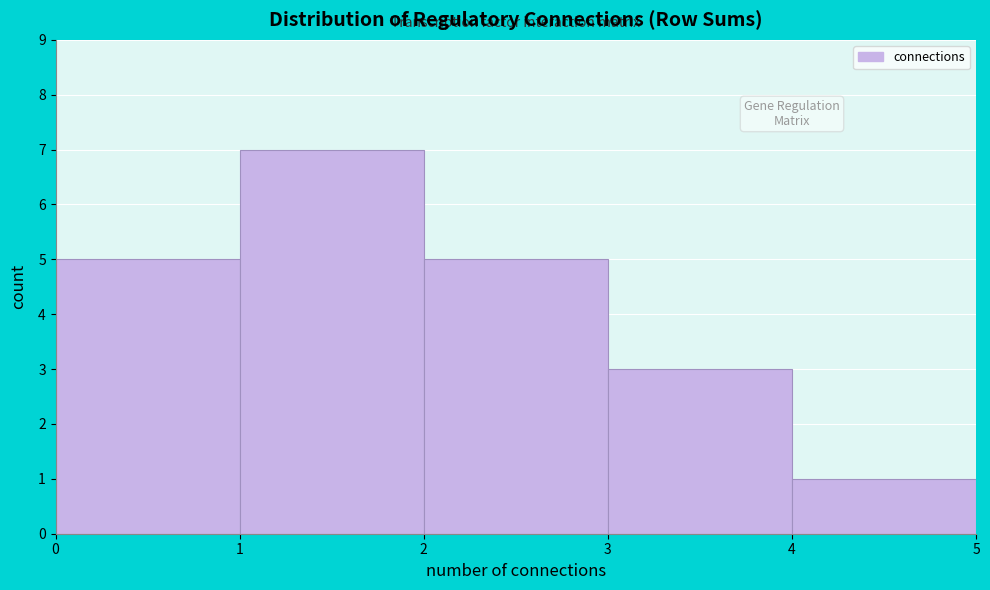

Reading left to right, list every bar in this chart as the range it spans on the x-axis followed by its height. The values are not printed on the chart, so give them approximately, as read against the axis.

0 to 1: 5
1 to 2: 7
2 to 3: 5
3 to 4: 3
4 to 5: 1